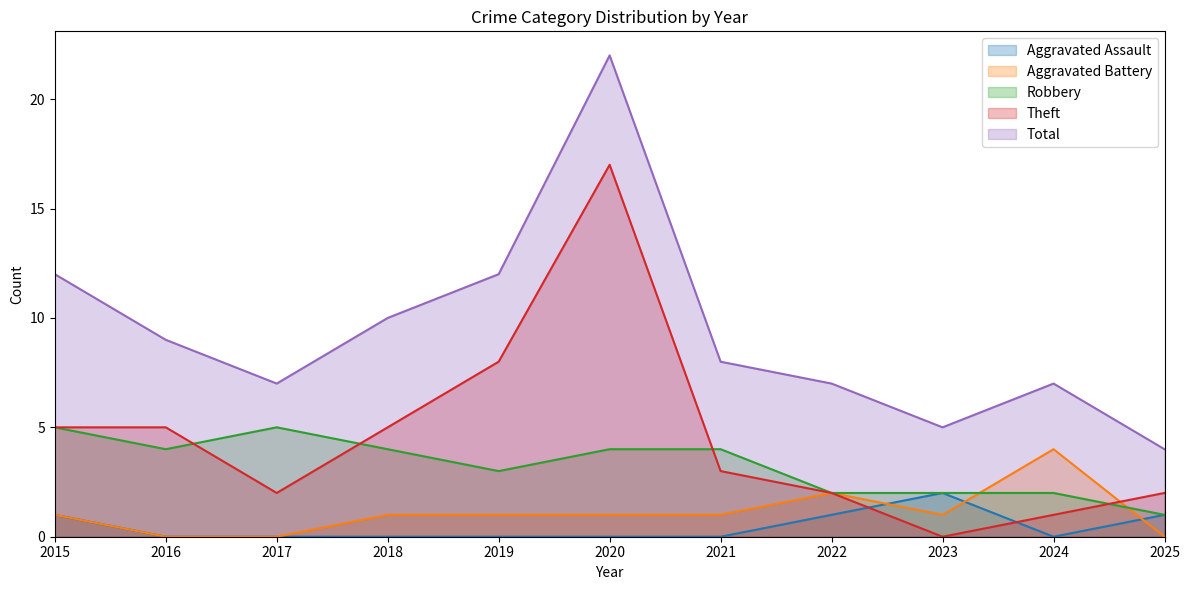

Is the value of Theft at 2015 greater than the value of Aggravated Battery at 2020?

Yes